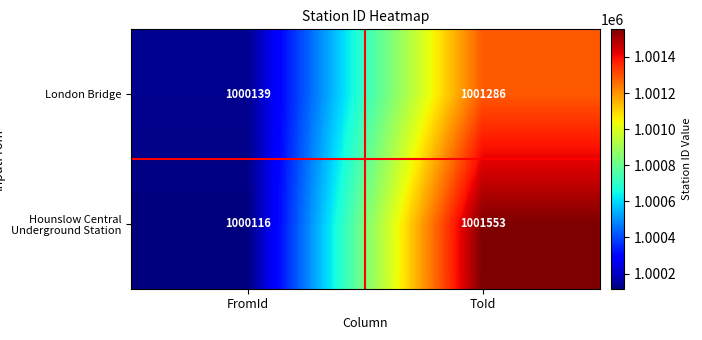

Rank the series at FromId from lowest to highest value.

Hounslow Central Underground Station, London Bridge